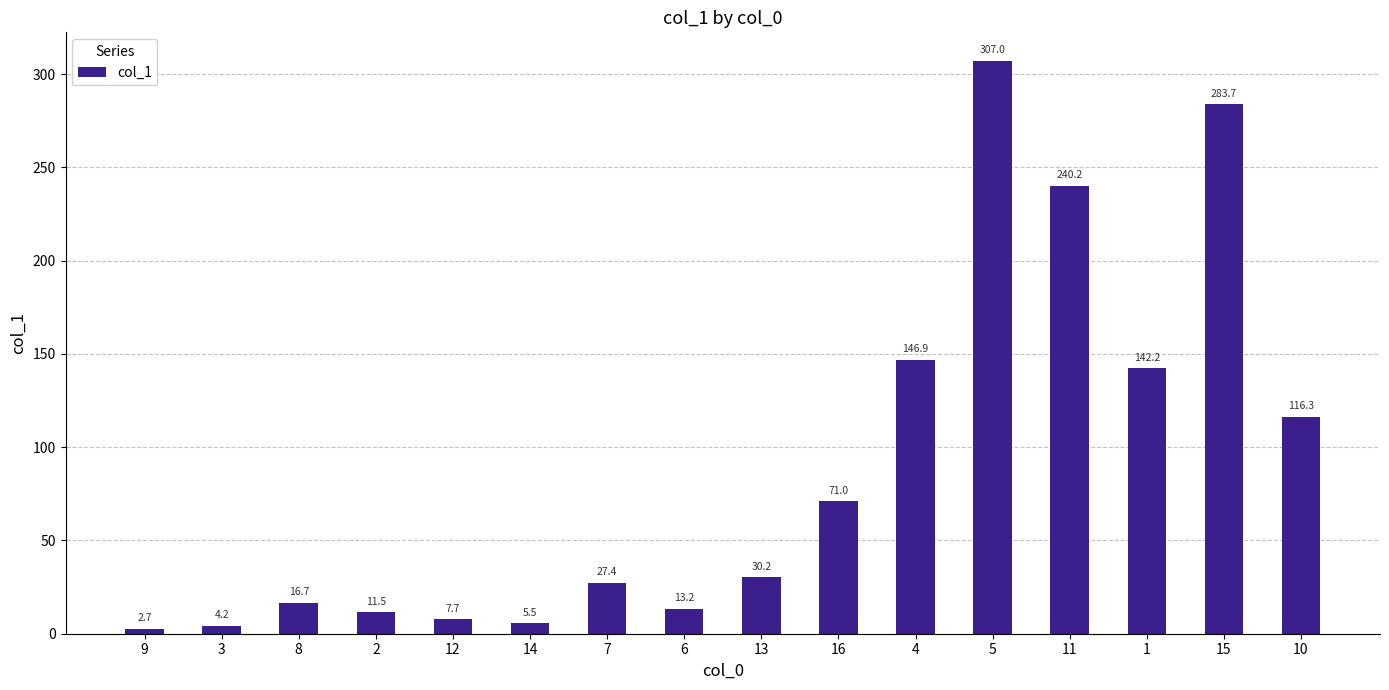

Where does the data first go above 30?

13